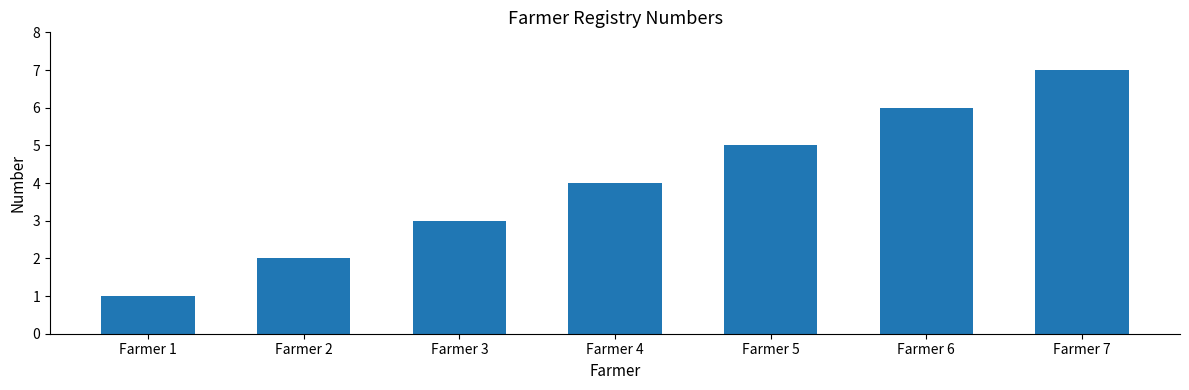

The value at Farmer 5 is 5. True or false?

True